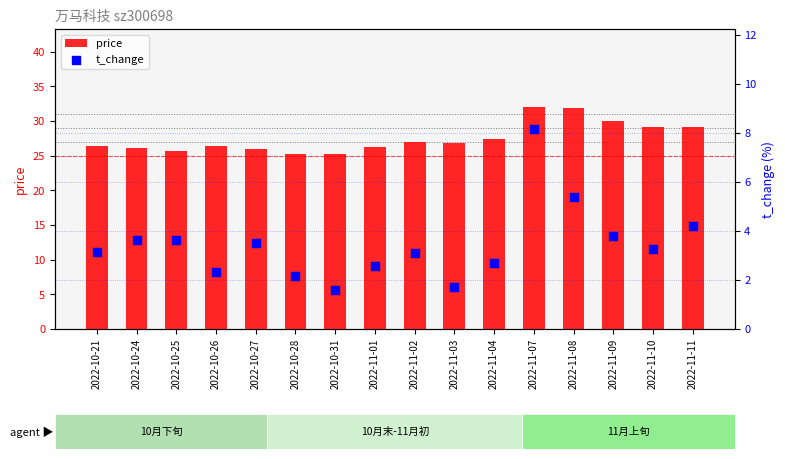

Which series reaches the maximum Y coordinate?

price